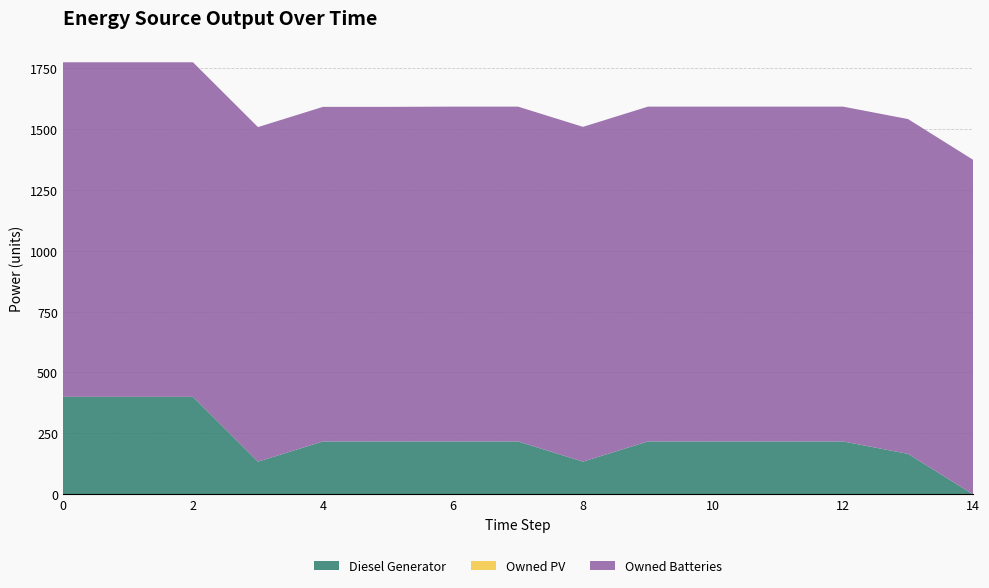

Reading left to right, list all the values displayed in this chart.

Diesel Generator: 400	400	400	134	217	217	217	217	134	217	217	217	217	166	0
Owned PV: 0	0	0	0	0	0	0	0	0	0	0	0	0	0	0
Owned Batteries: 1373	1373	1373	1373	1373	1373	1374	1374	1374	1374	1374	1374	1374	1374	1373